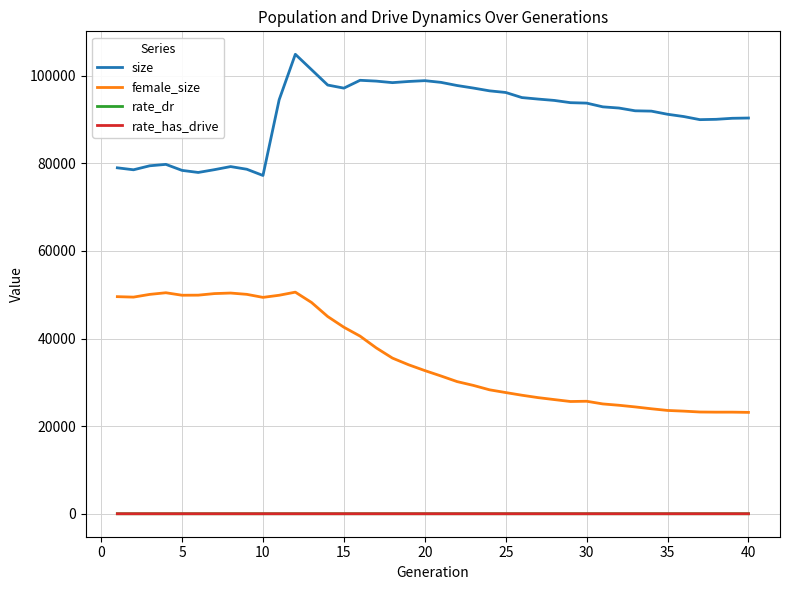

What is the sum of all female_size values?

1432049.0